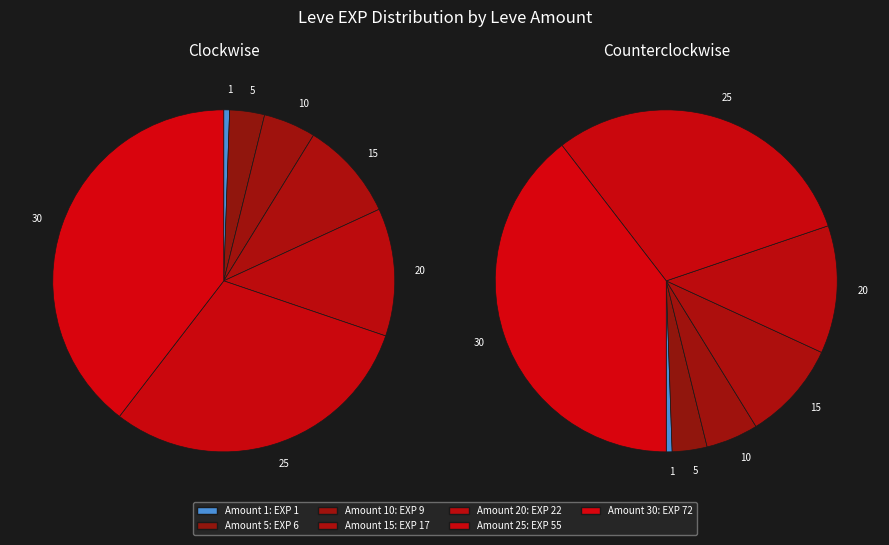

Rank the categories by value from highest to lowest.

30, 25, 20, 15, 10, 5, 1